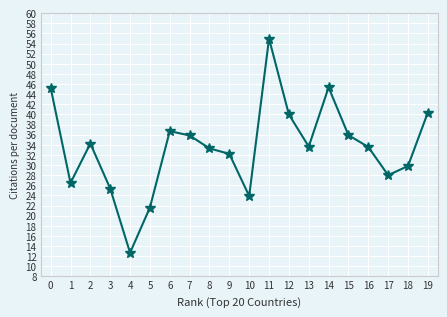

Is it true that the value at 16 is 33.6?

True